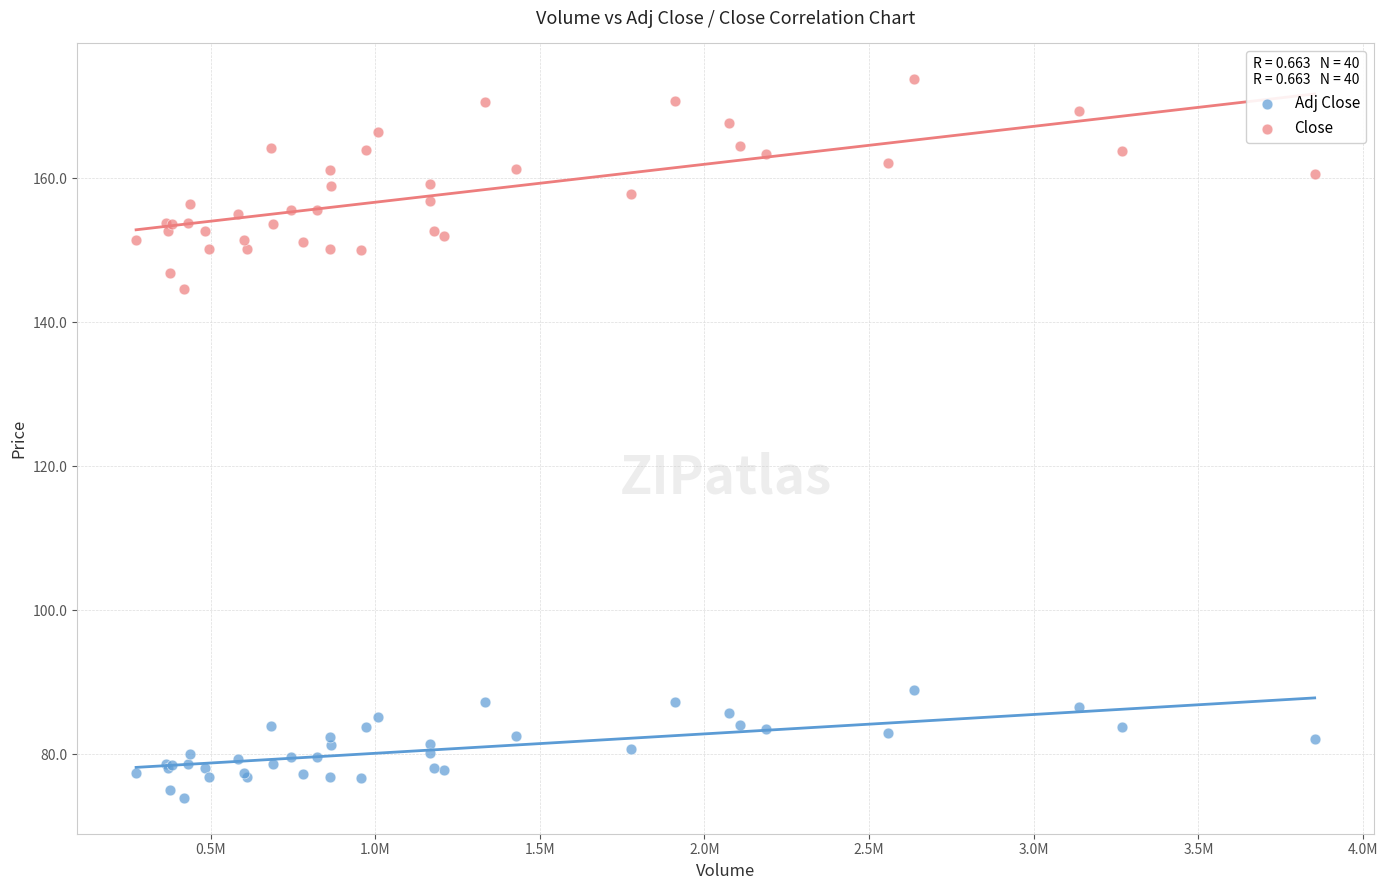

Which series contains the lowest Y value?

Adj Close